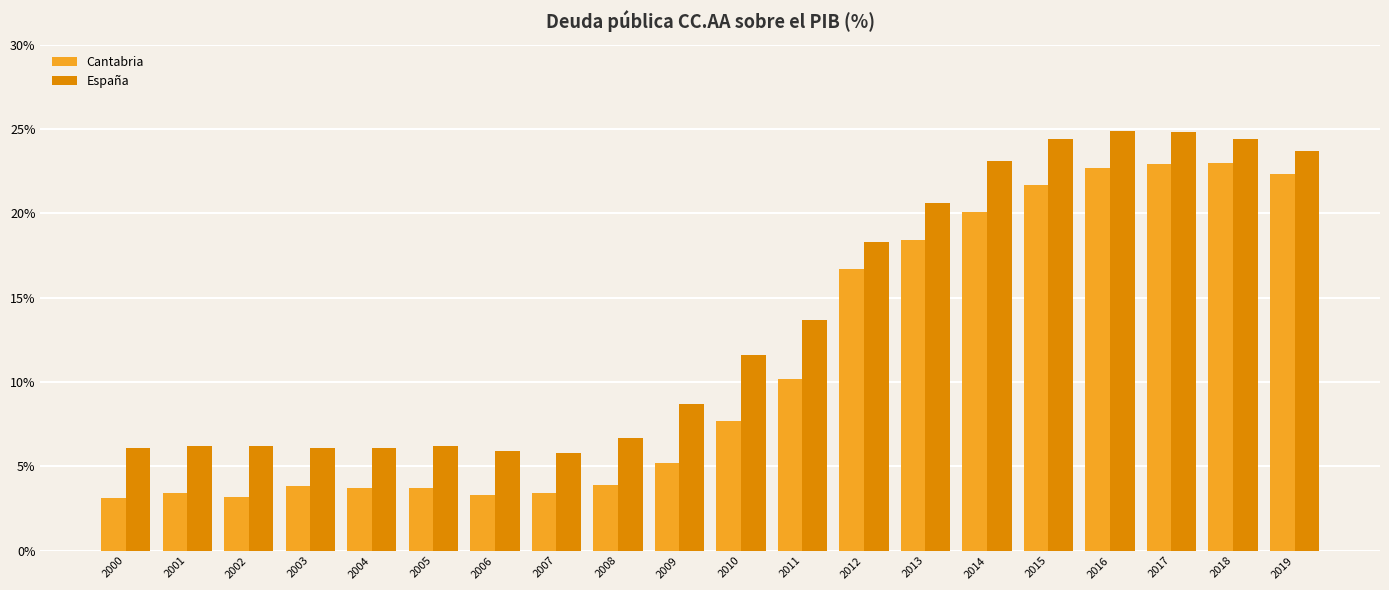

What is the total value across all series at 2001?

9.6